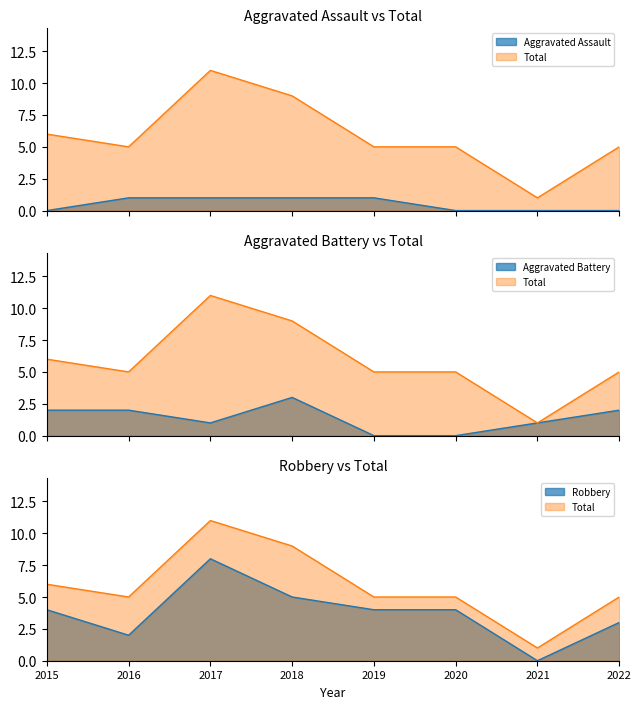

Reading left to right, list all the values displayed in this chart.

Aggravated Assault: 0	1	1	1	1	0	0	0
Aggravated Battery: 2	2	1	3	0	0	1	2
Robbery: 4	2	8	5	4	4	0	3
Total: 6	5	11	9	5	5	1	5